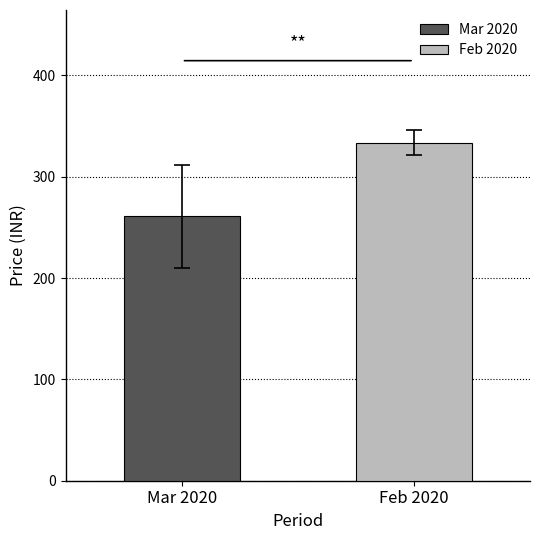

Are the bars grouped side by side (vs. stacked)?

Yes